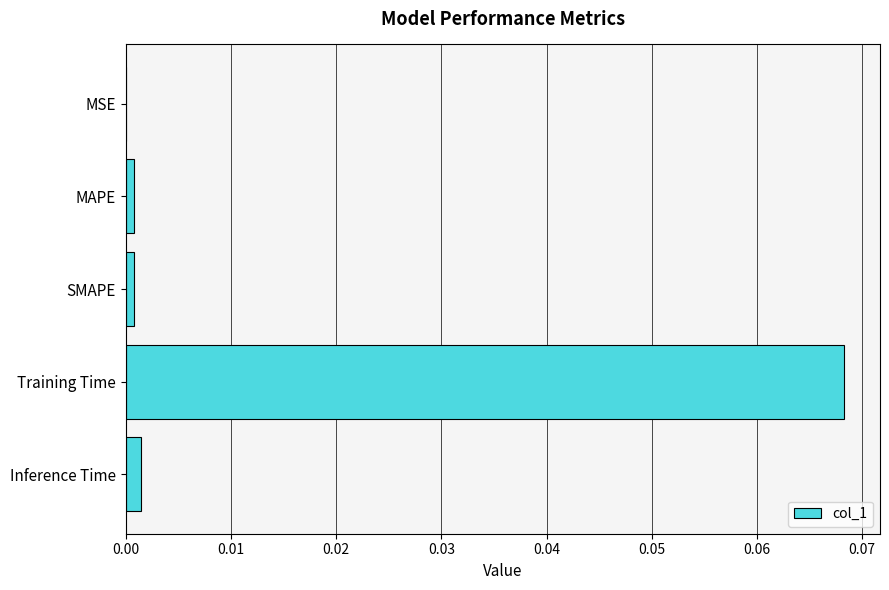

Between SMAPE and Training Time, which is larger?

Training Time